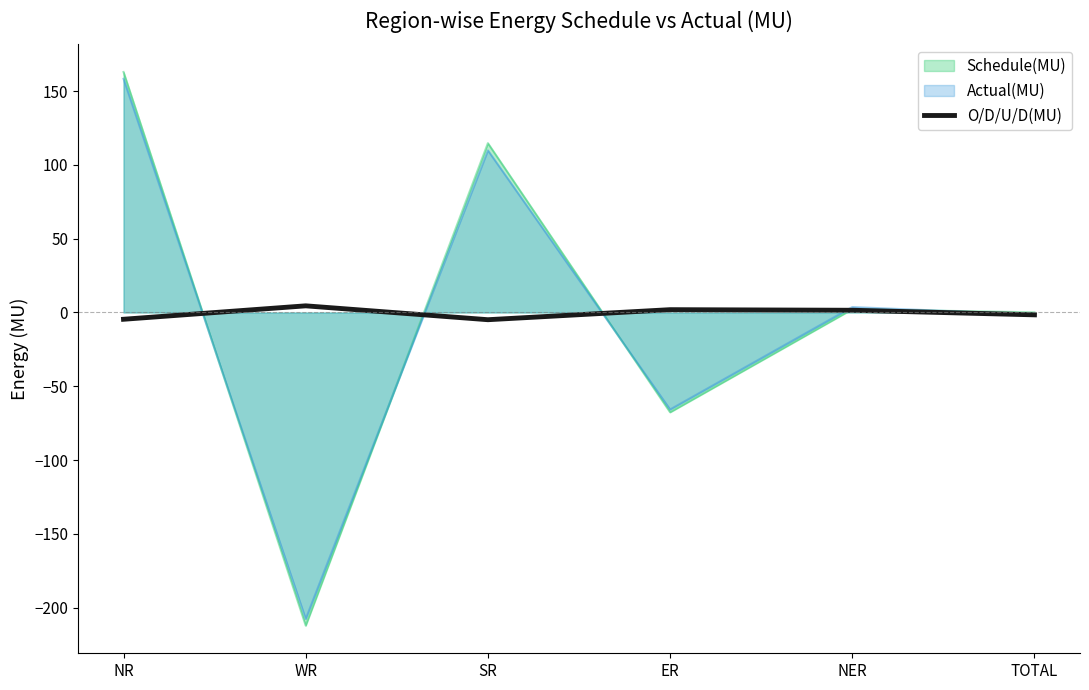

Between ER and TOTAL, which series saw the biggest shift?

Schedule(MU)